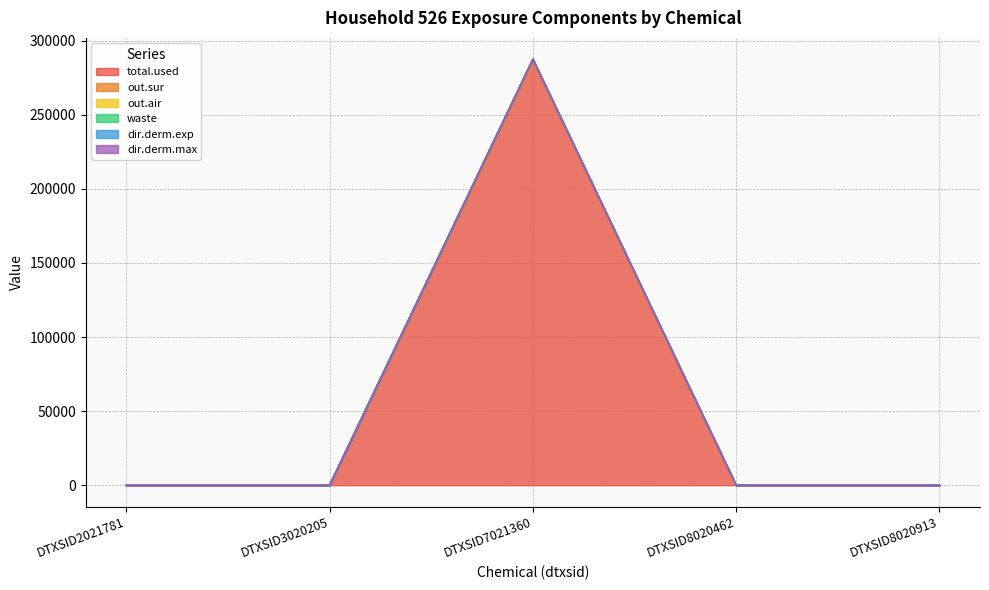

Does the chart display data point markers on the line(s)?

No